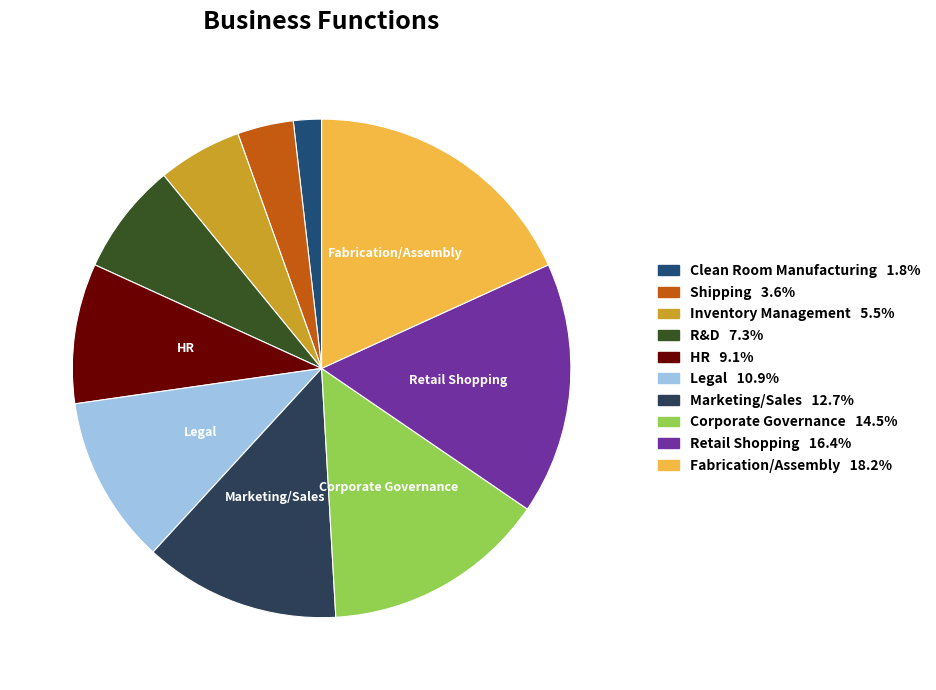

Count the number of slices in the pie.

10